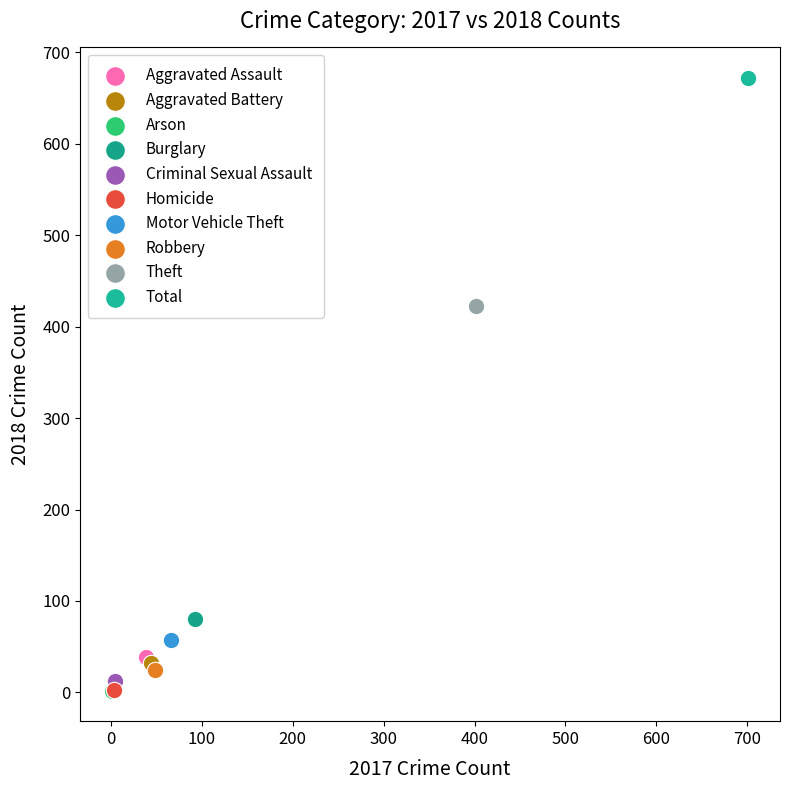

Which series contains the highest Y value?

Total